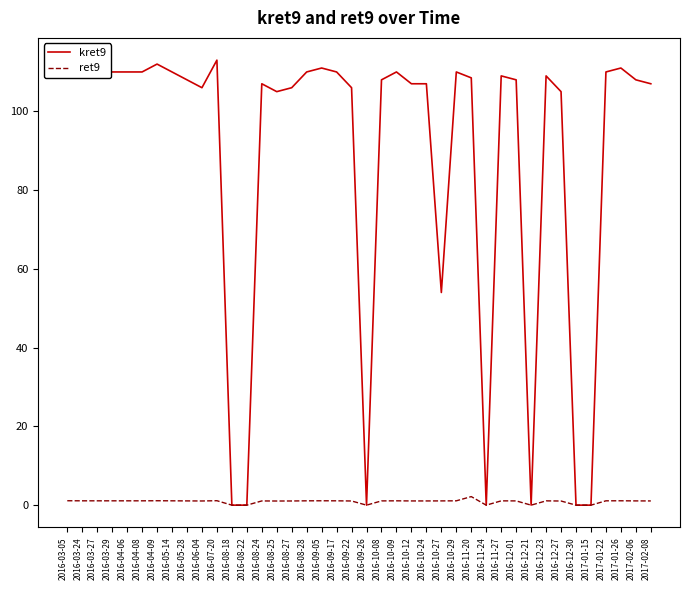

What are all the series names shown in the legend?

kret9, ret9